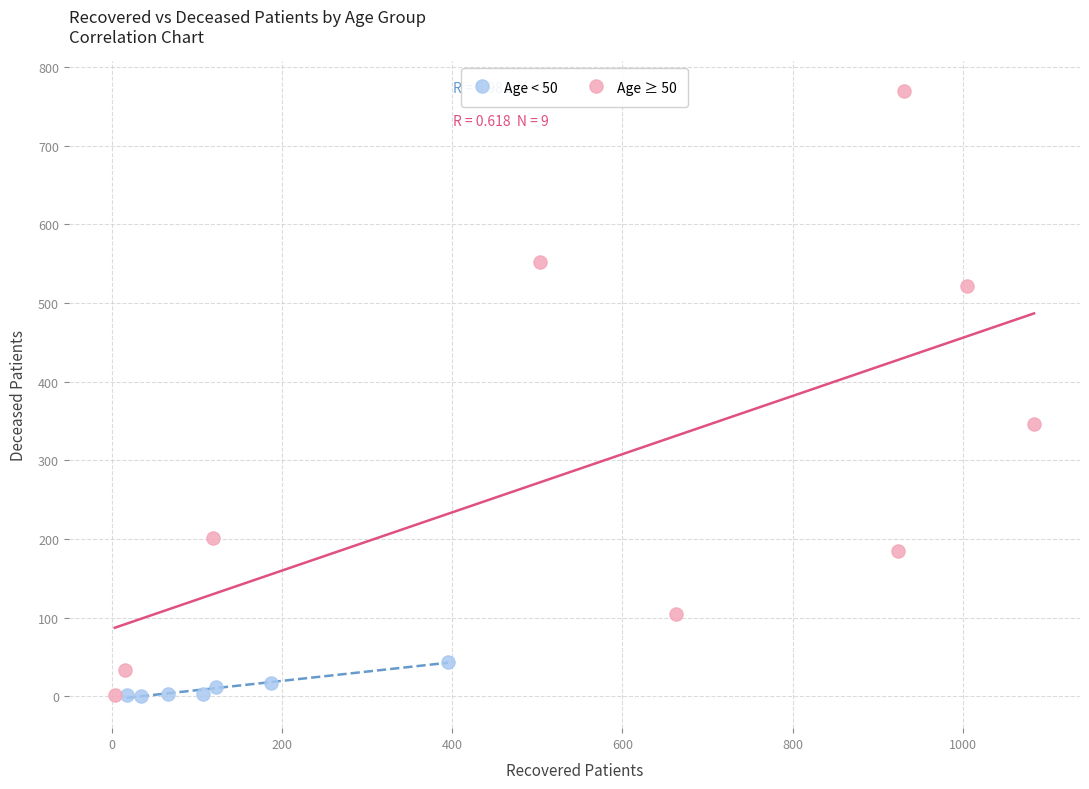

Which series has the largest Y range (max minus min)?

Age ≥ 50